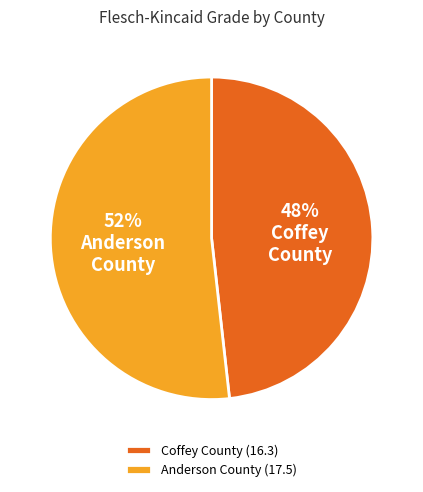

How many slices are in this pie chart?

2